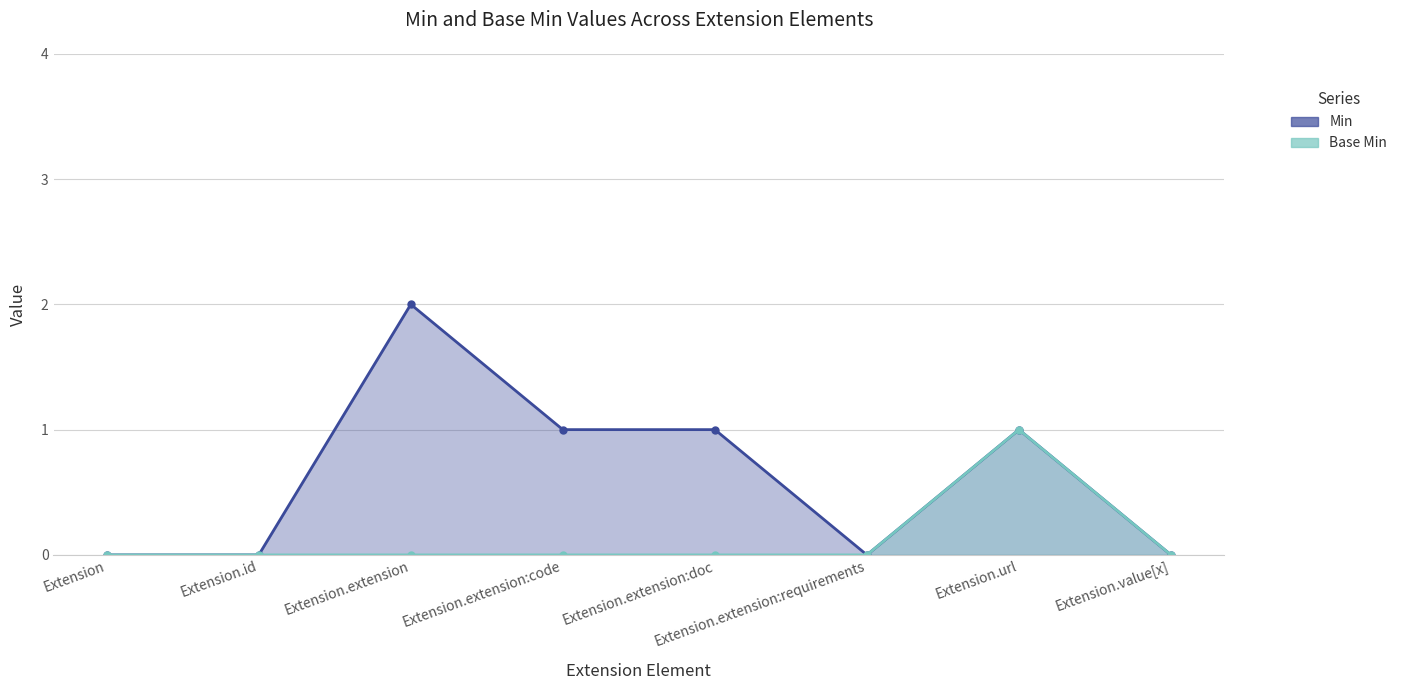

What is the difference between the maximum and minimum values in the Base Min series?

1